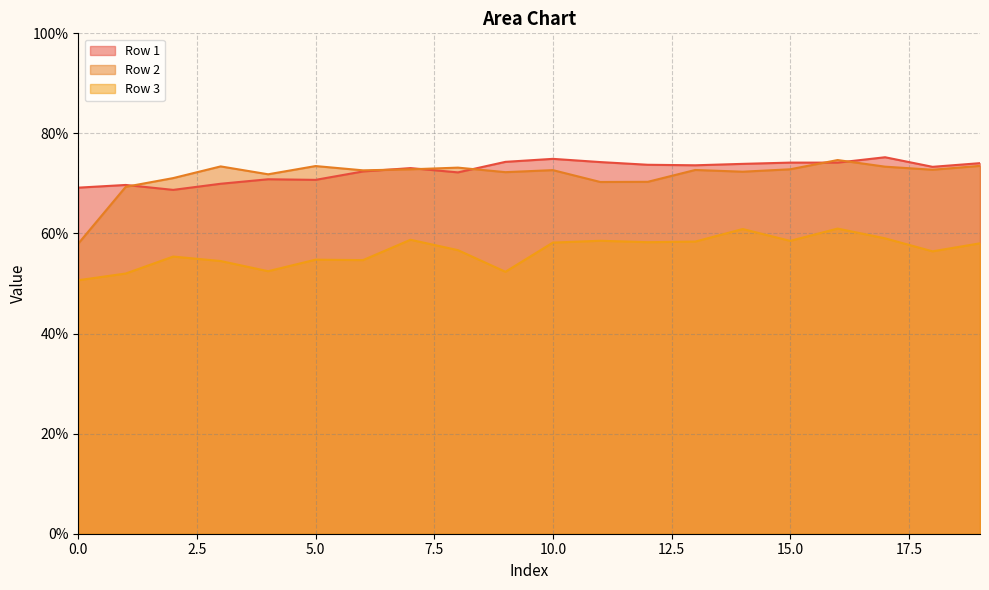

True or false: Row 3 and Row 1 cross at least once.

False